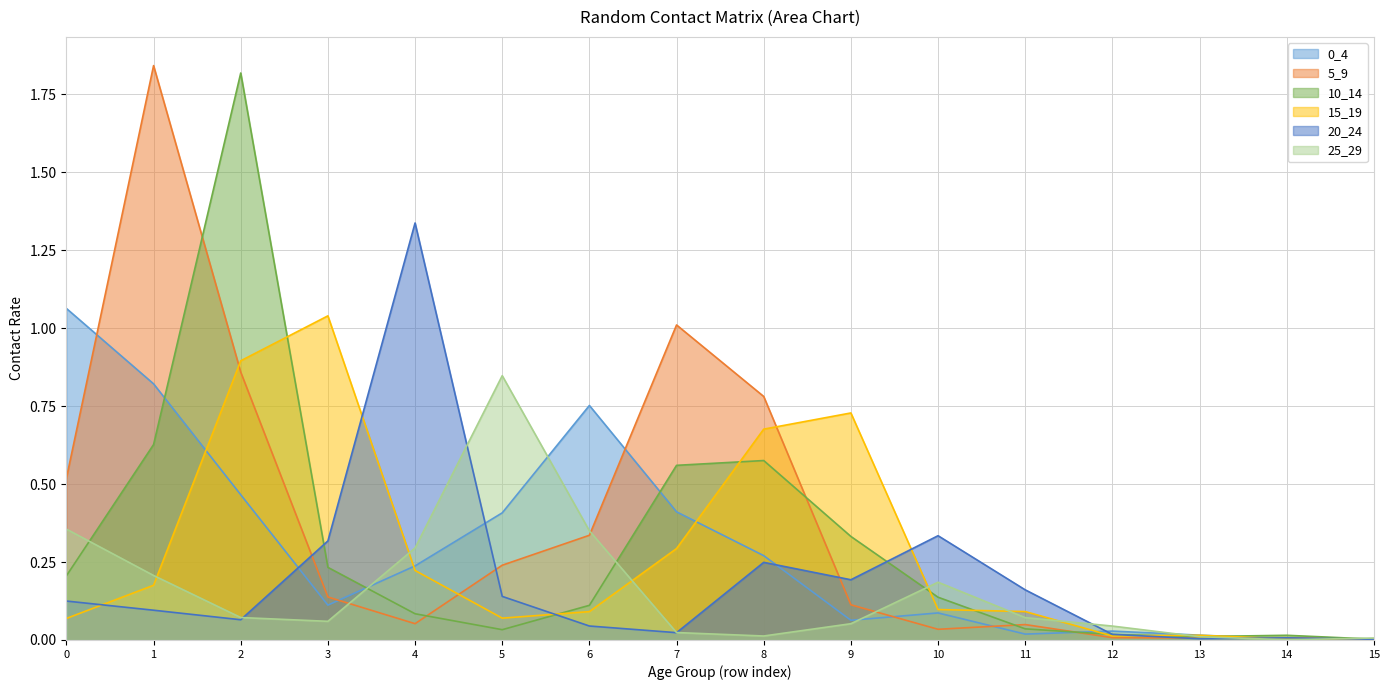

How many lines are shown in the chart?

6